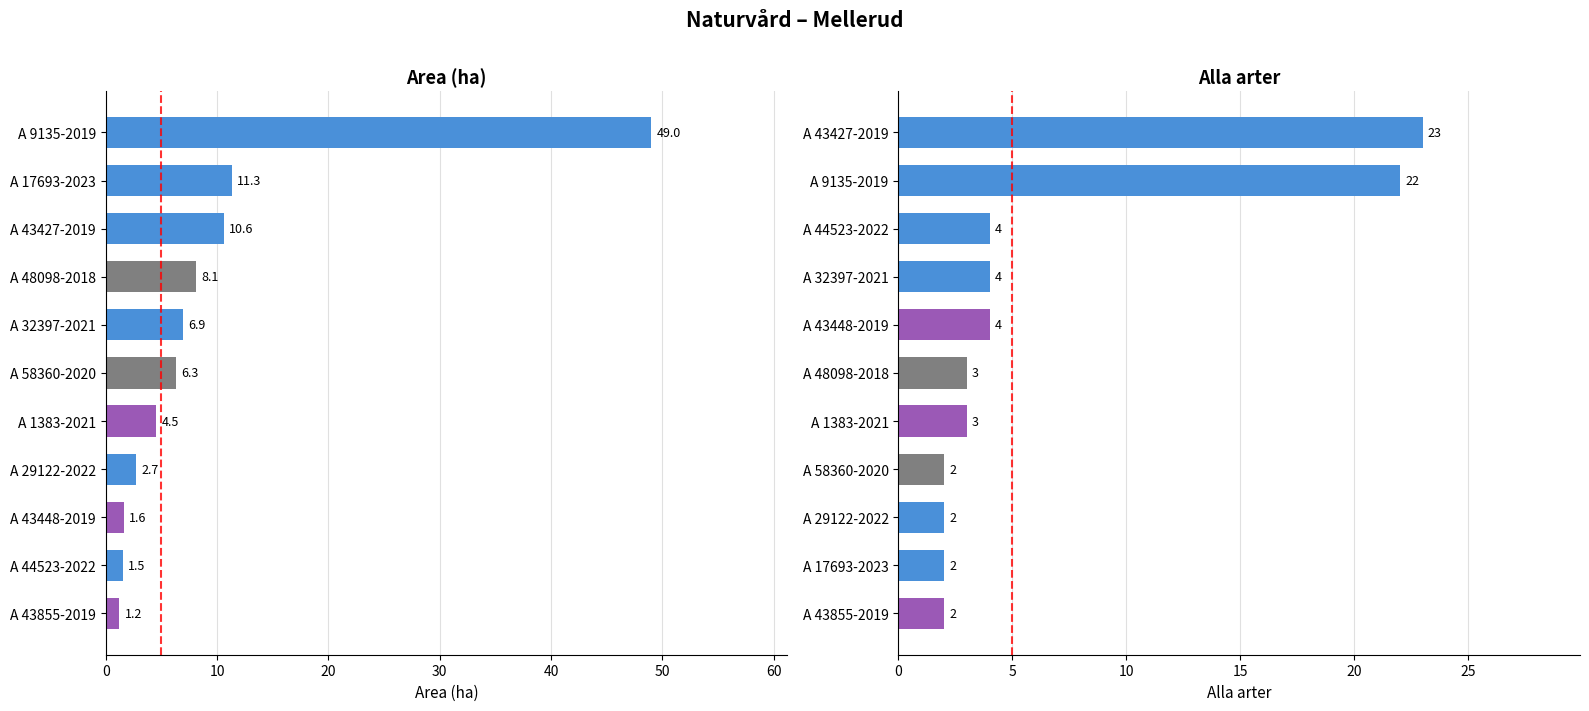

At how many categories does at least one series exceed 42?

1